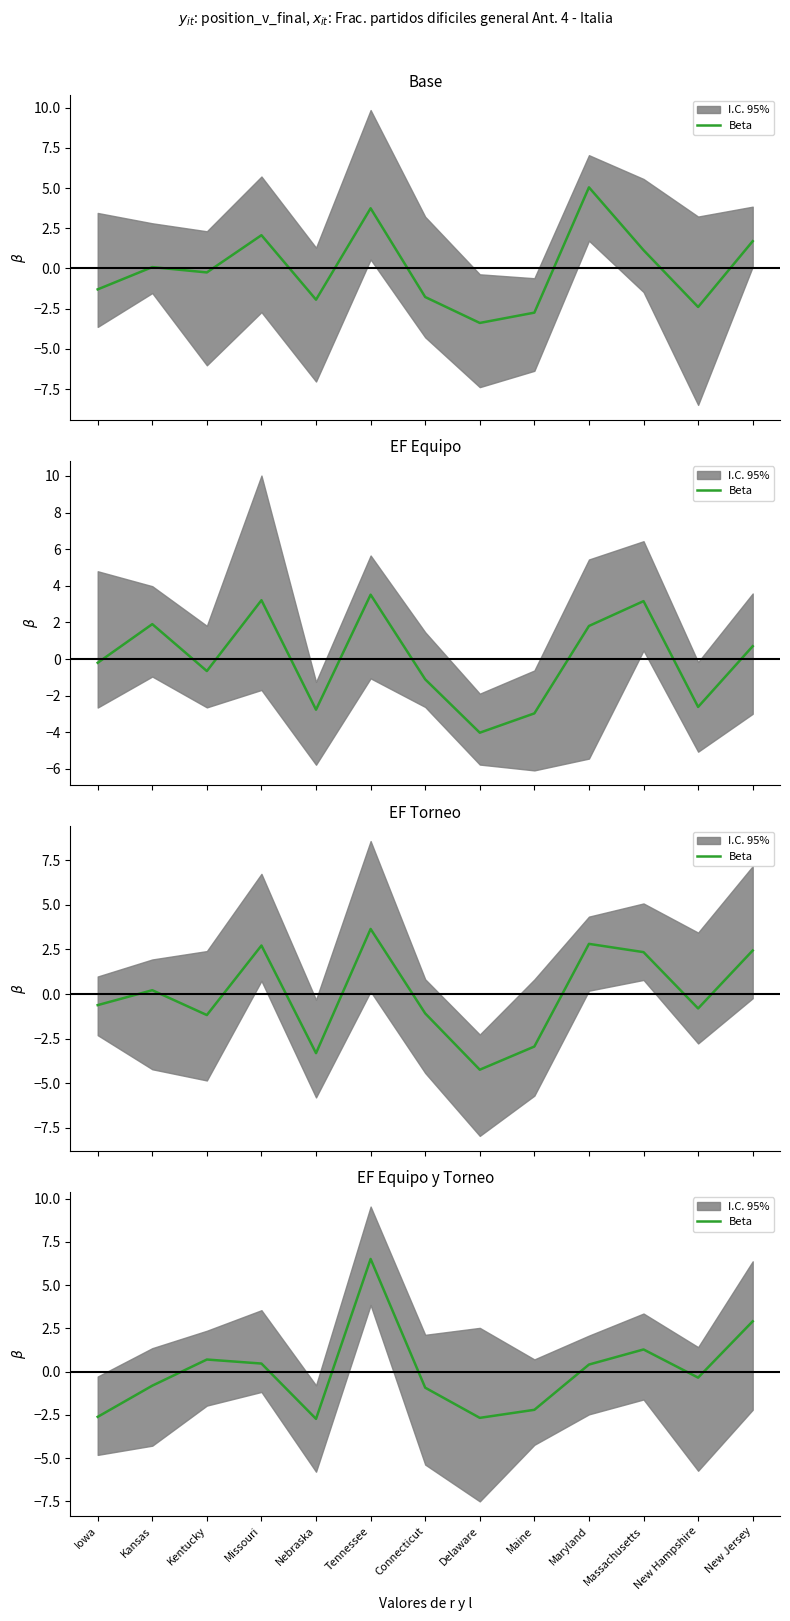

Does the chart display data point markers on the line(s)?

No